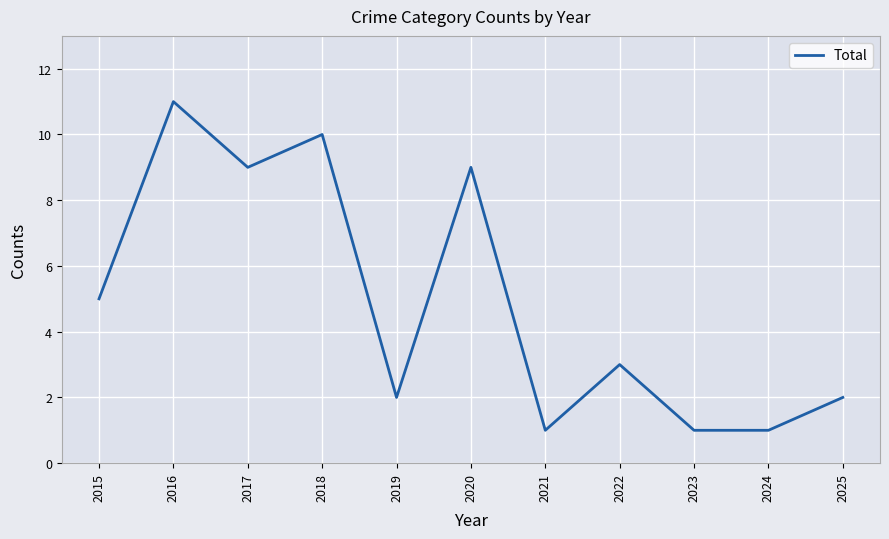

What is the minimum value shown in the chart?

1